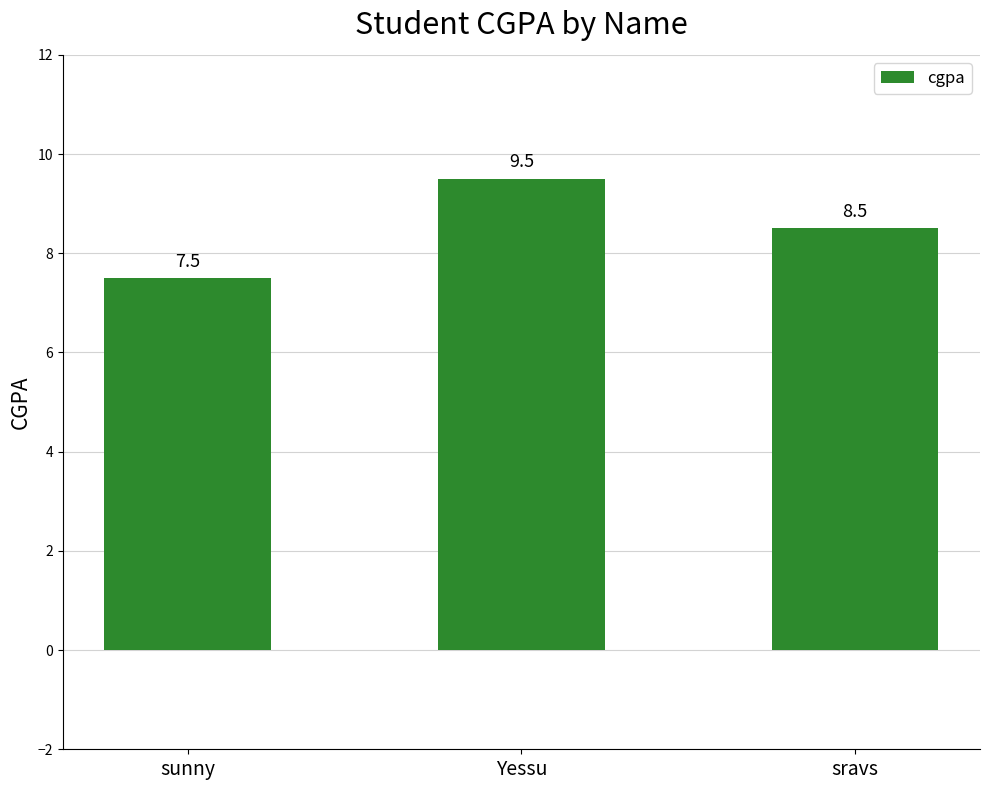

Read the value at sunny.

7.5